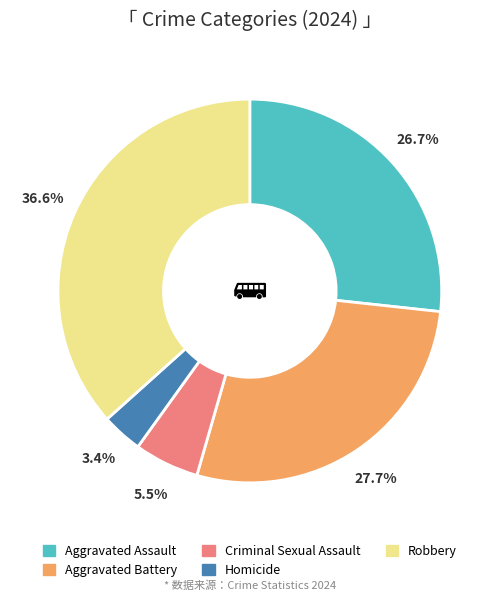

Is the sum of Robbery and Aggravated Assault greater than half?

Yes